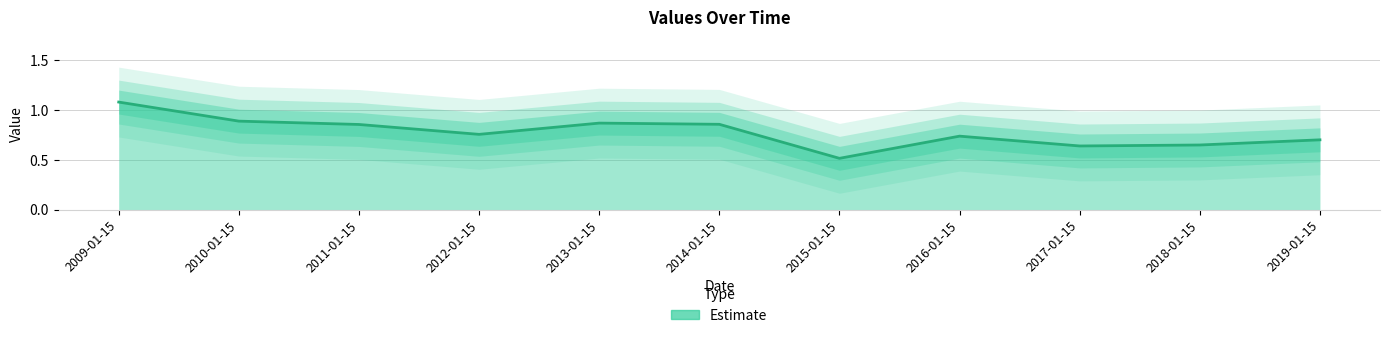

What is the maximum value shown in the chart?

1.1